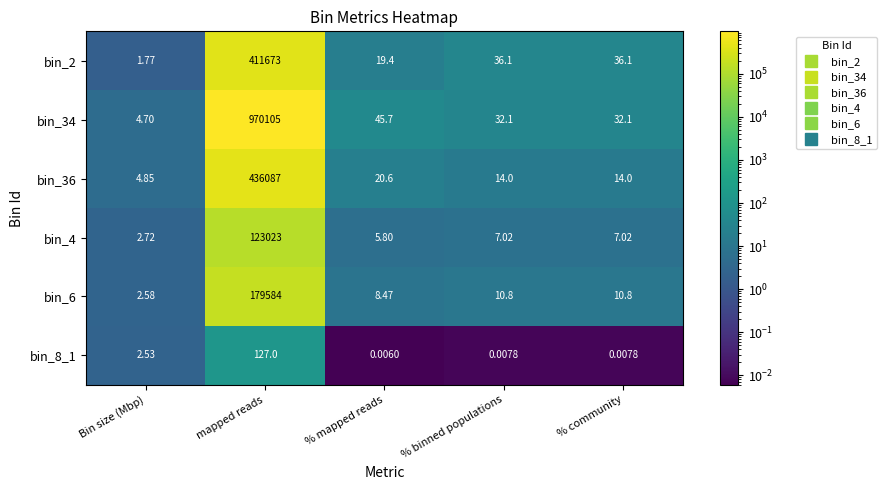

What is the spread (max minus min) of values at mapped reads?

969978.0